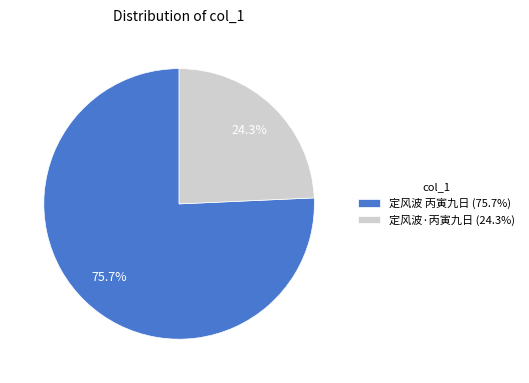

How many segments does this pie chart have?

2